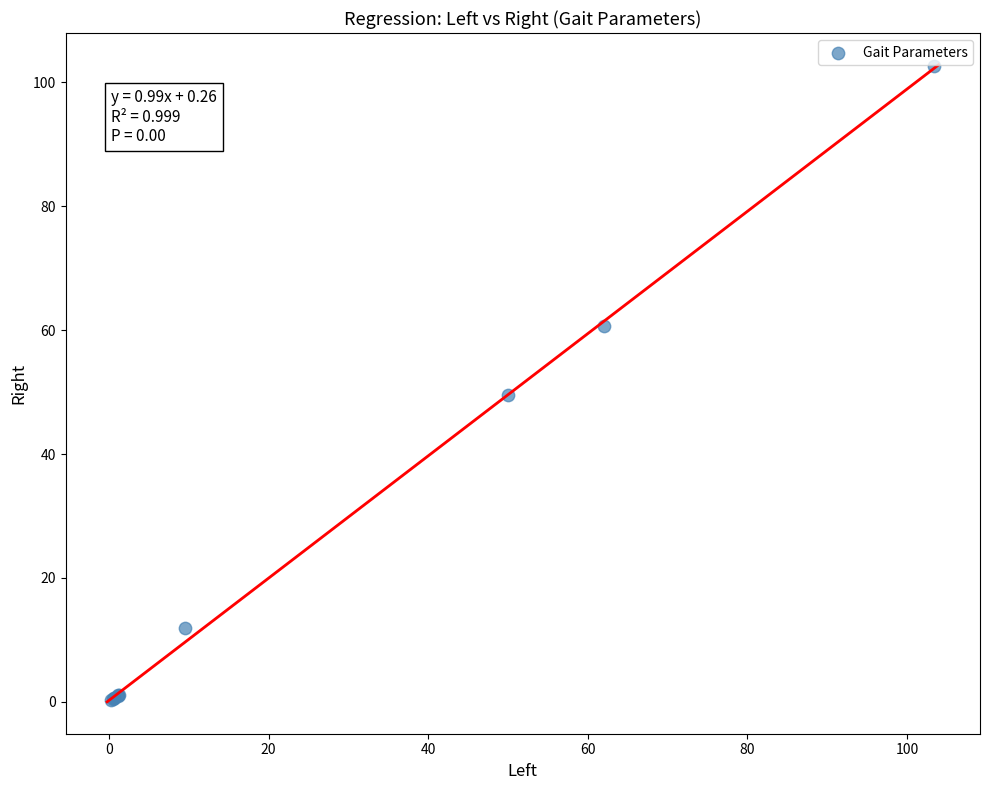

What Y value in the scatter plot is closest to 51?

49.6